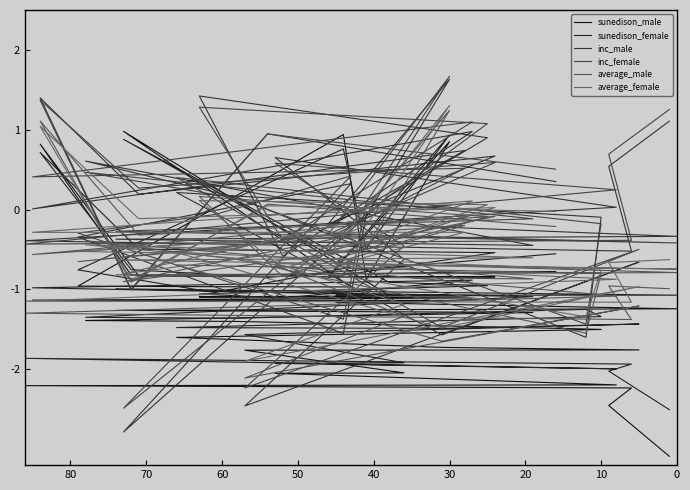

At which category is the sum across all series the highest?

30